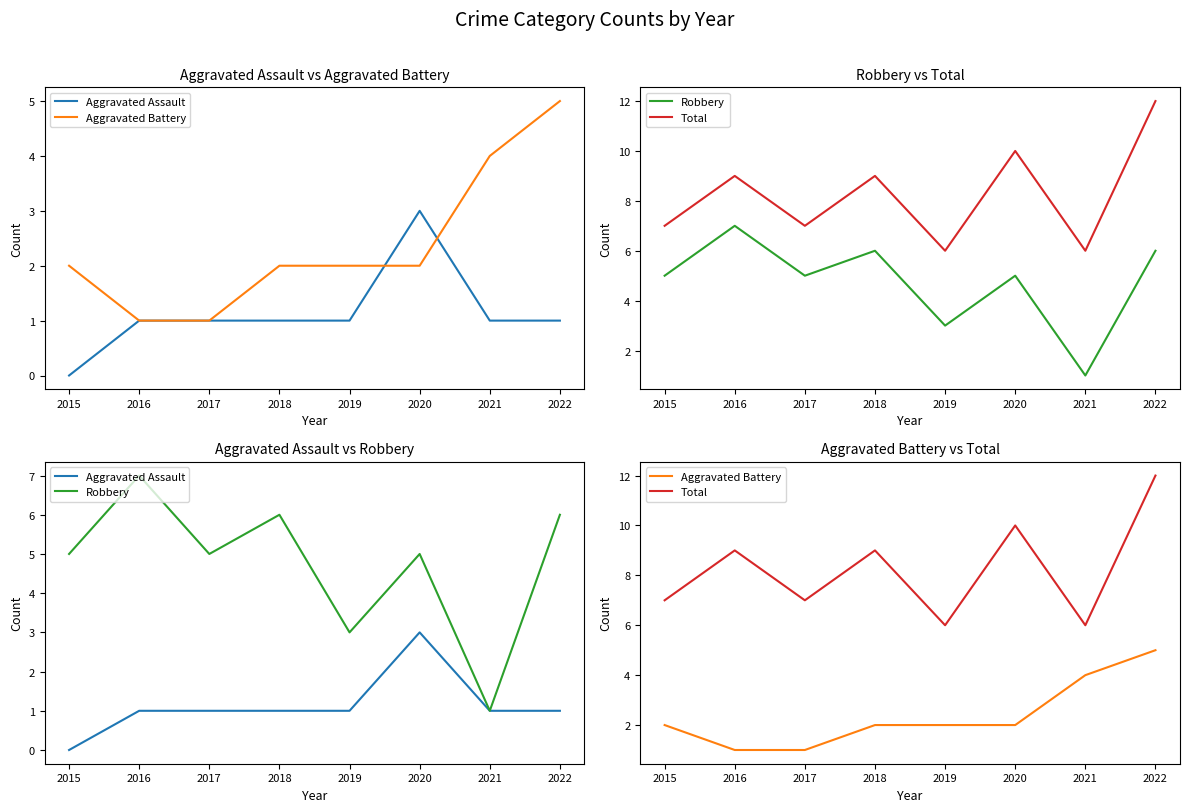

True or false: Aggravated Assault has a value of 2 at 2018.

False